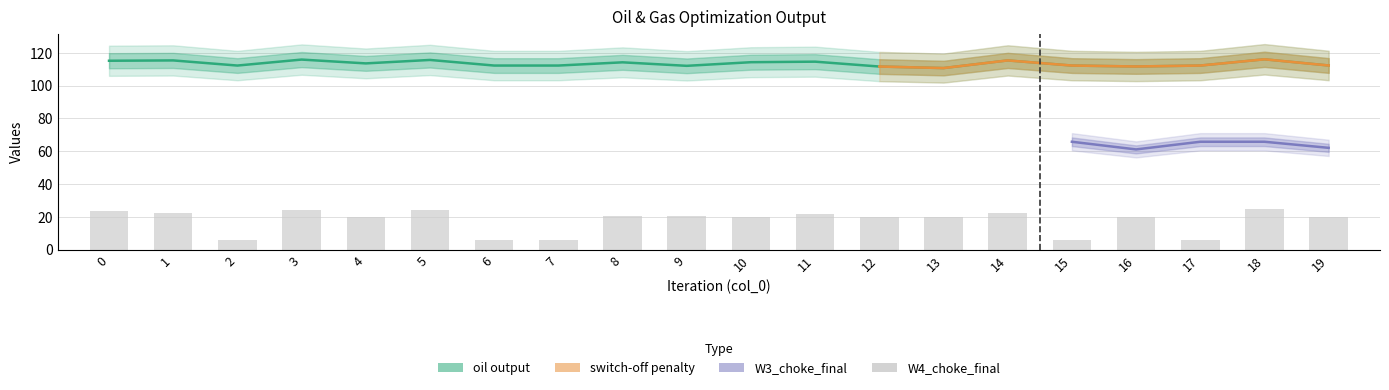

Which label corresponds to the smallest value in the chart?

2